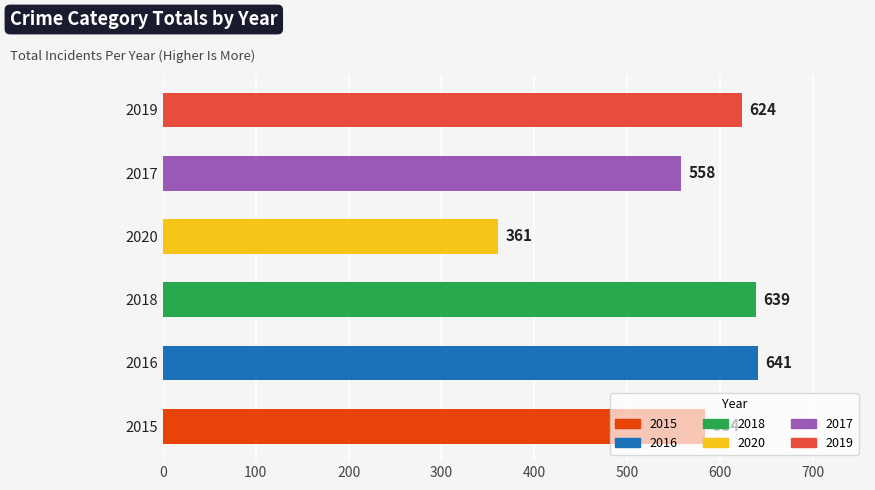

True or false: 2017 has a value of 674 at Theft.

False